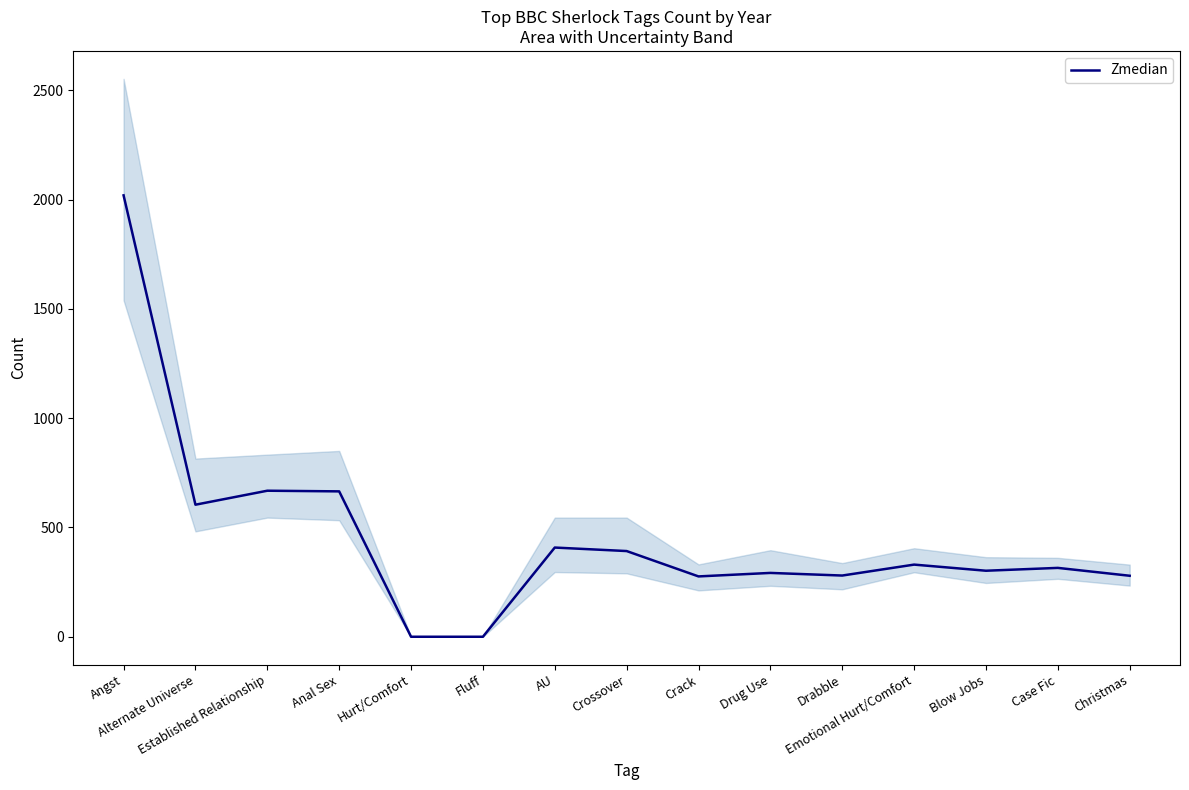

At which category does the chart reach its minimum across all series?

Hurt/Comfort